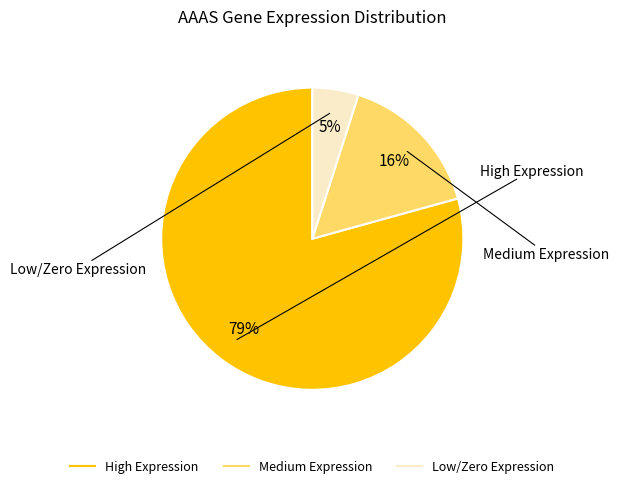

Is there a majority slice in this chart?

Yes